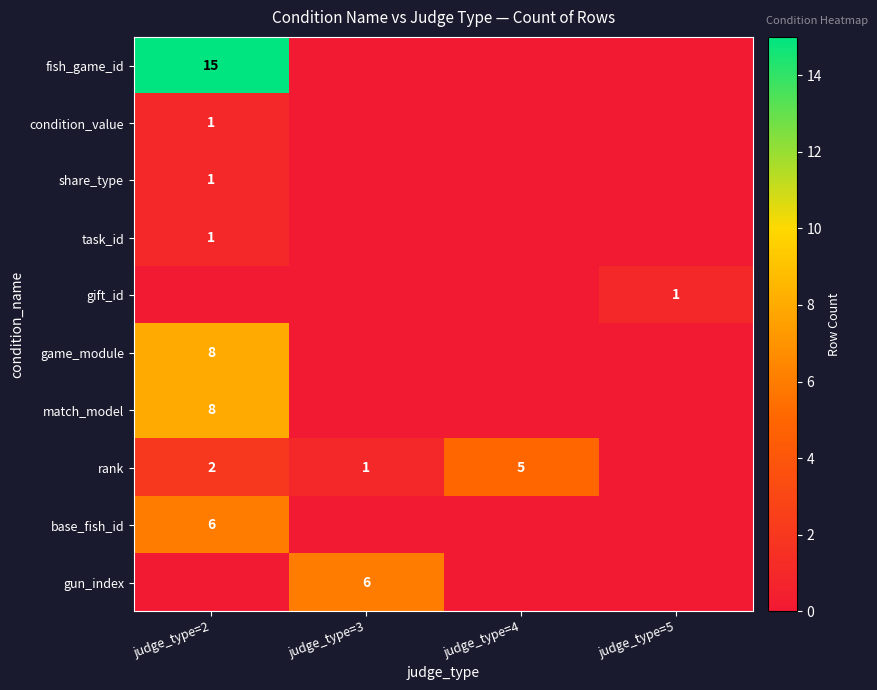

The value of rank at judge_type=4 is 3. True or false?

False